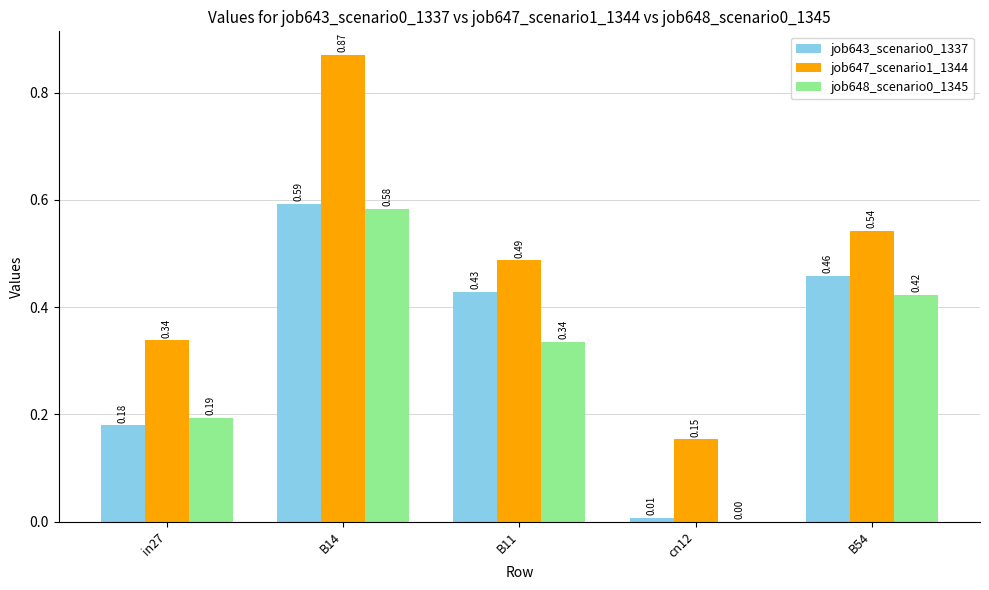

Between in27 and B14, which series saw the biggest shift?

job647_scenario1_1344